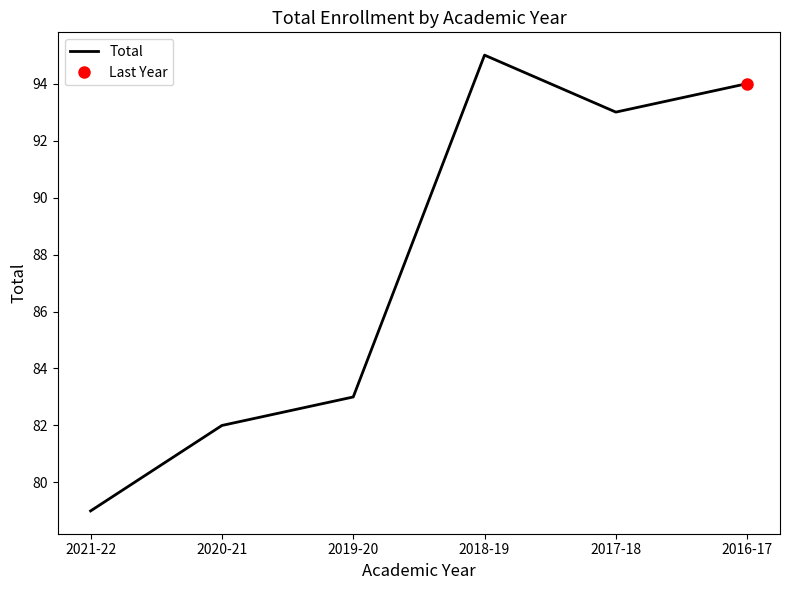

Does the chart display data point markers on the line(s)?

No